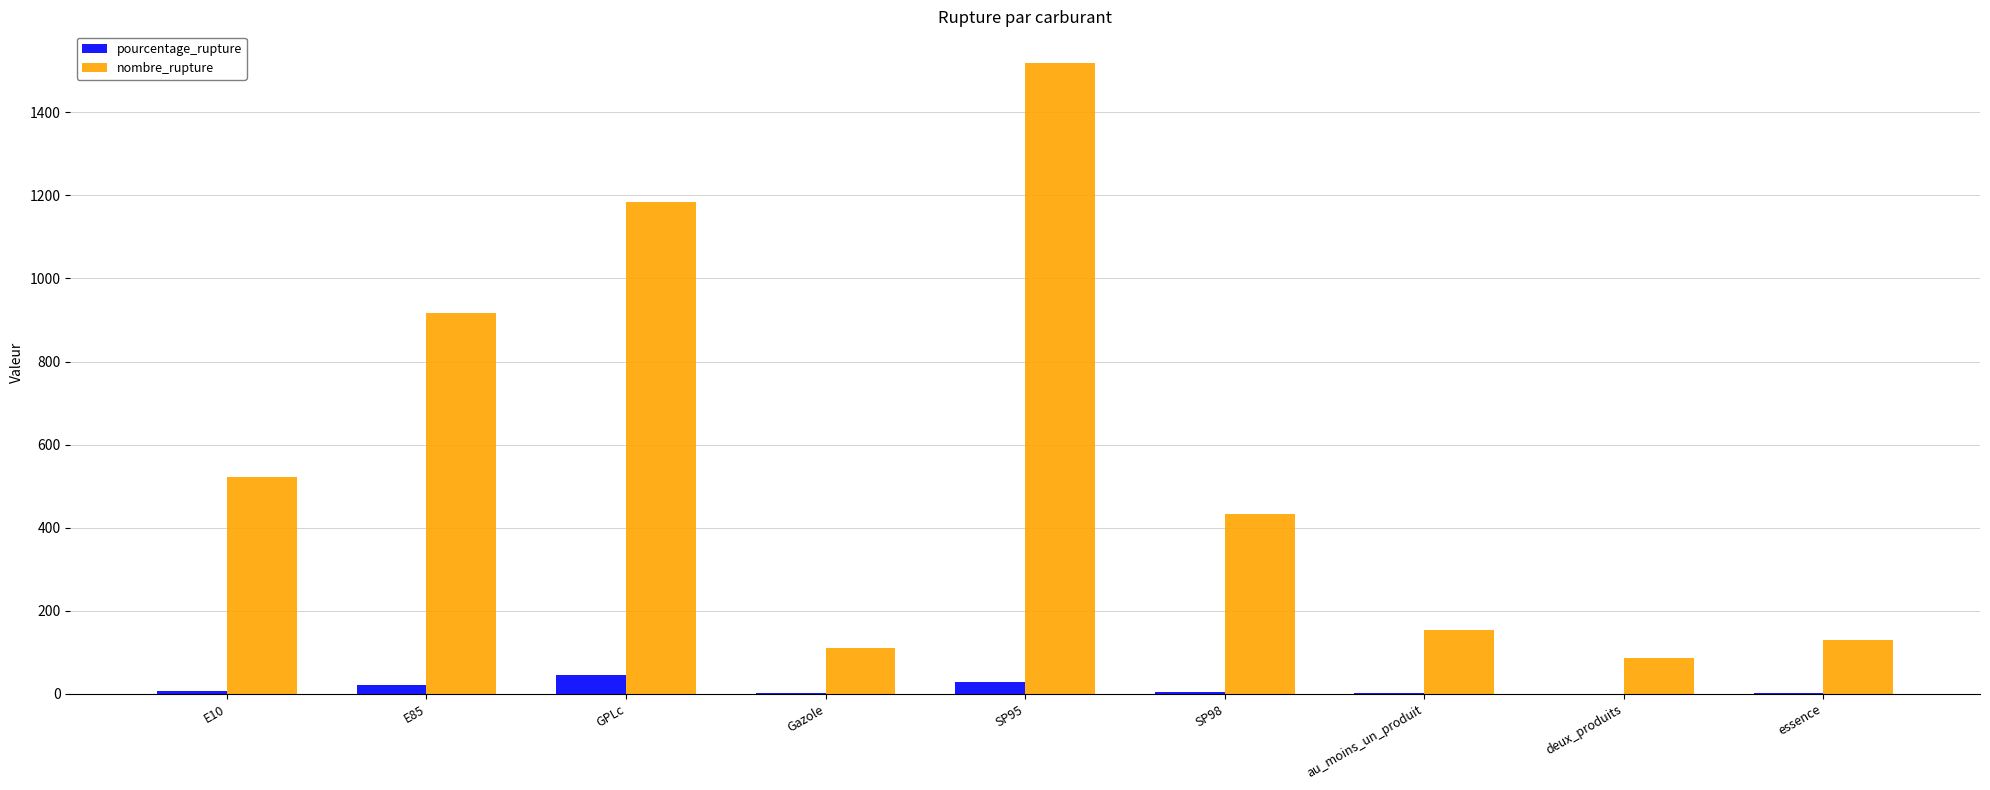

Is it true that pourcentage_rupture equals 1.6 at au_moins_un_produit?

True